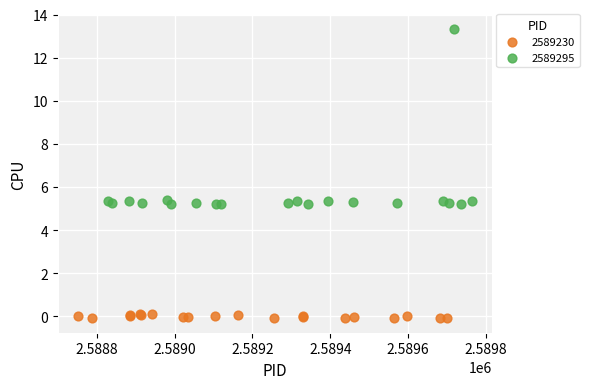

Which series contains the lowest Y value?

2589230